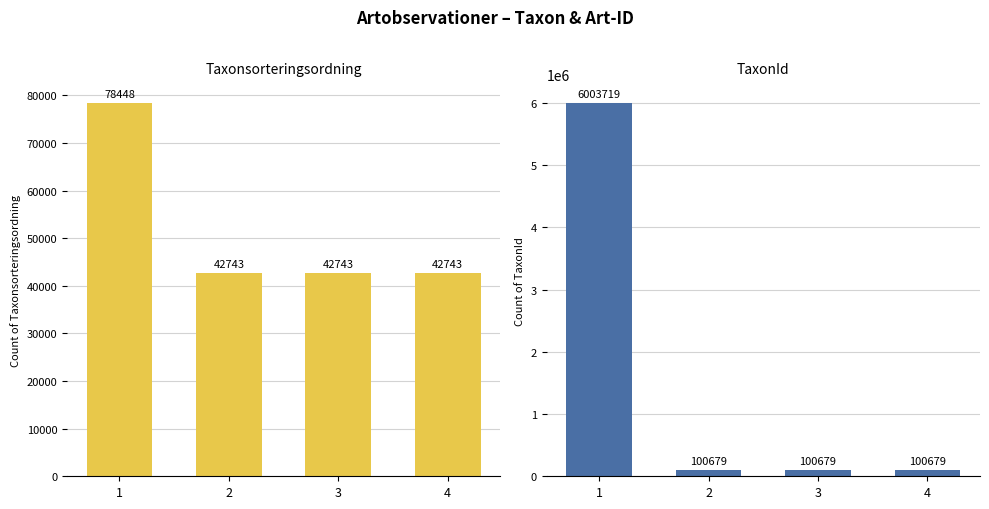

What is the greatest value displayed?

6003719